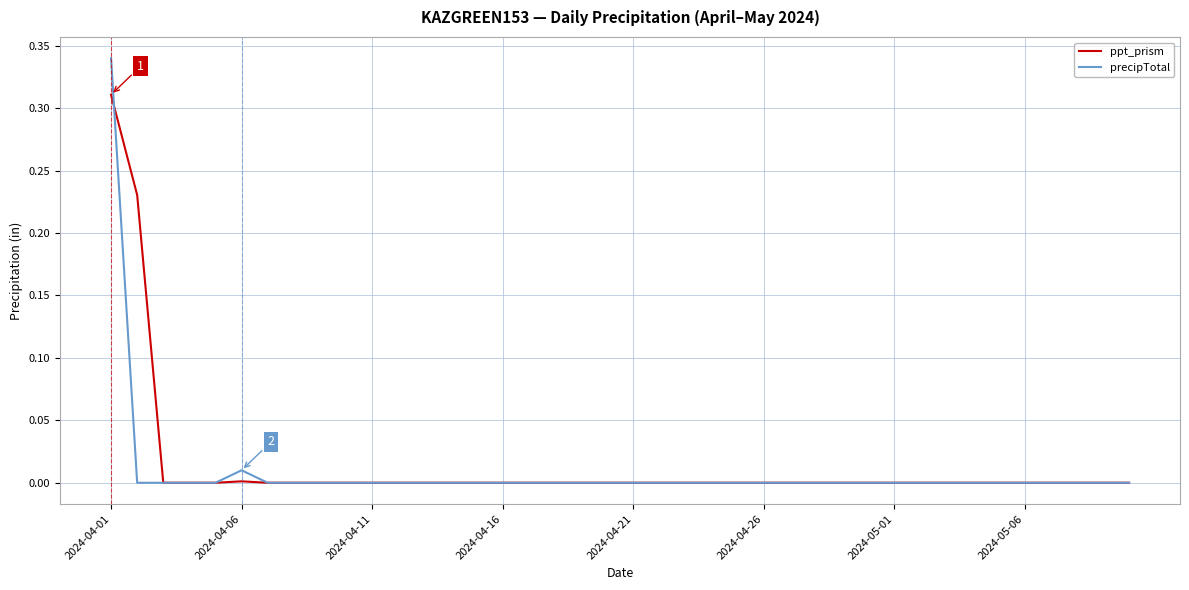

Rank the series by their maximum value, from lowest to highest.

ppt_prism, precipTotal